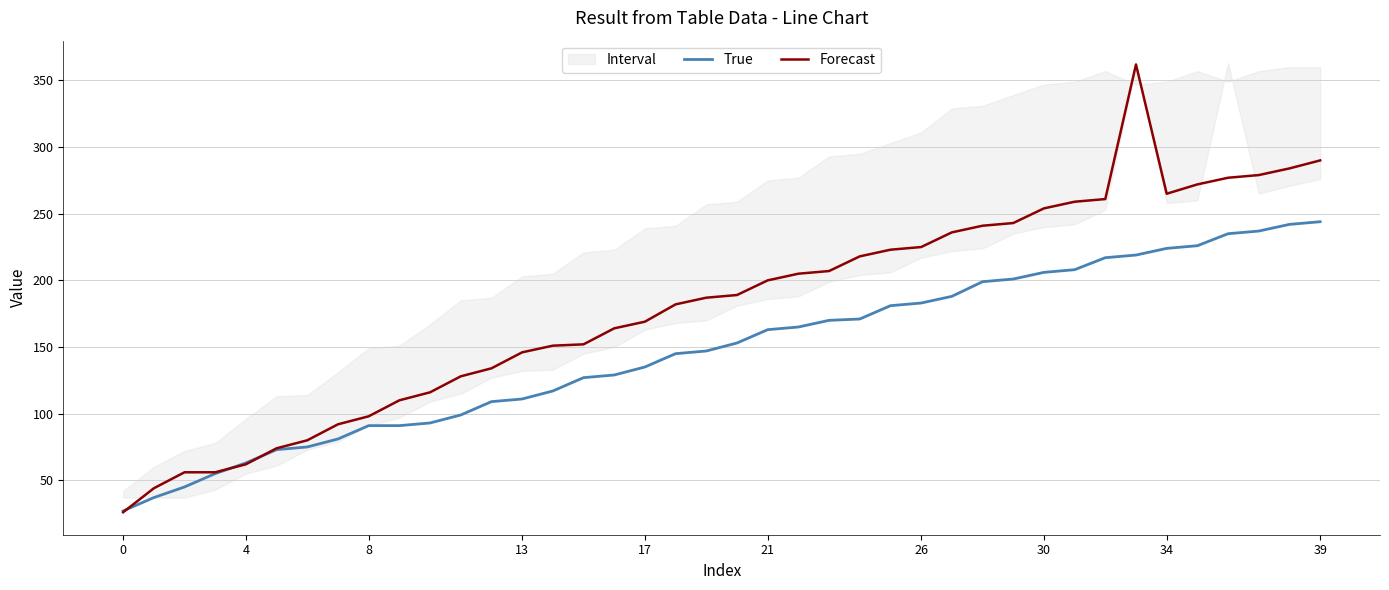

How many values in the Forecast series are below 189?

20